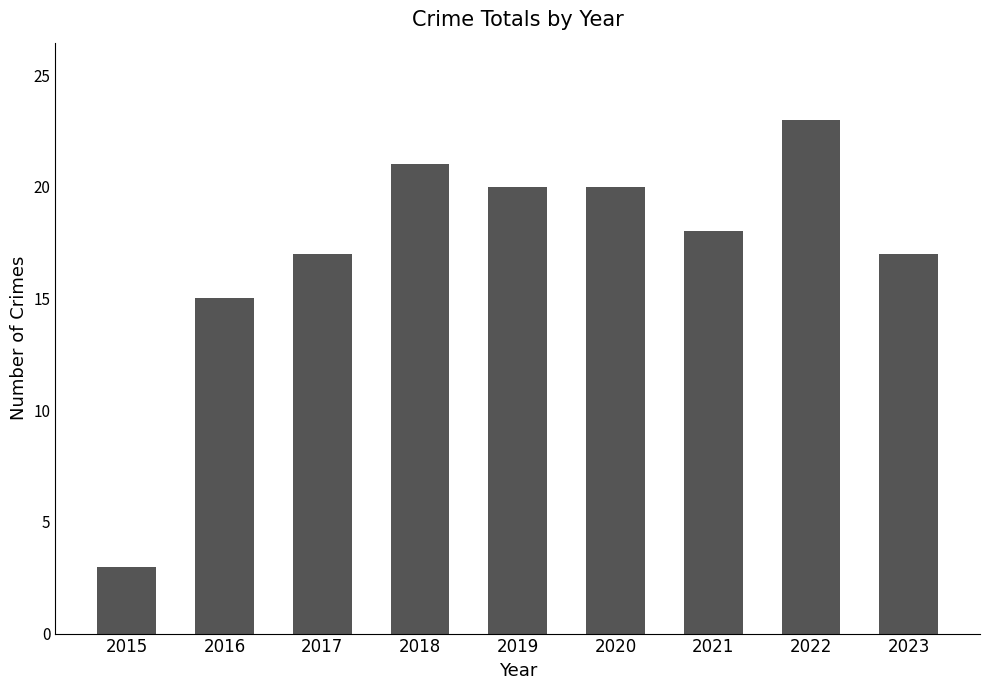

What is the value of the 2nd bar from the left?

15